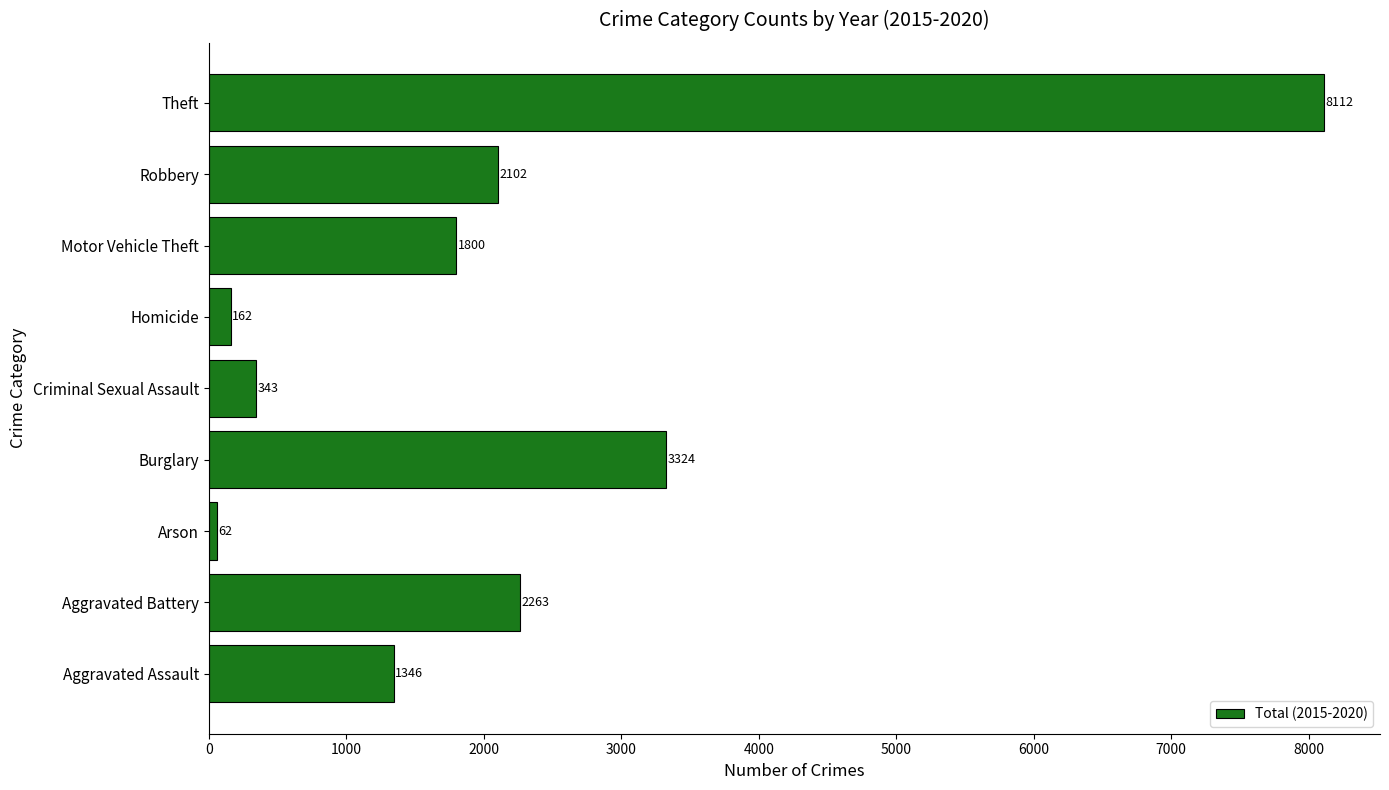

How many values are below 1800?

4